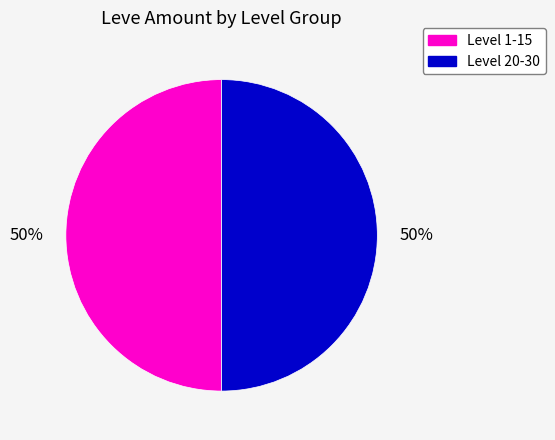

To the nearest percent, what is the average slice percentage?

50%